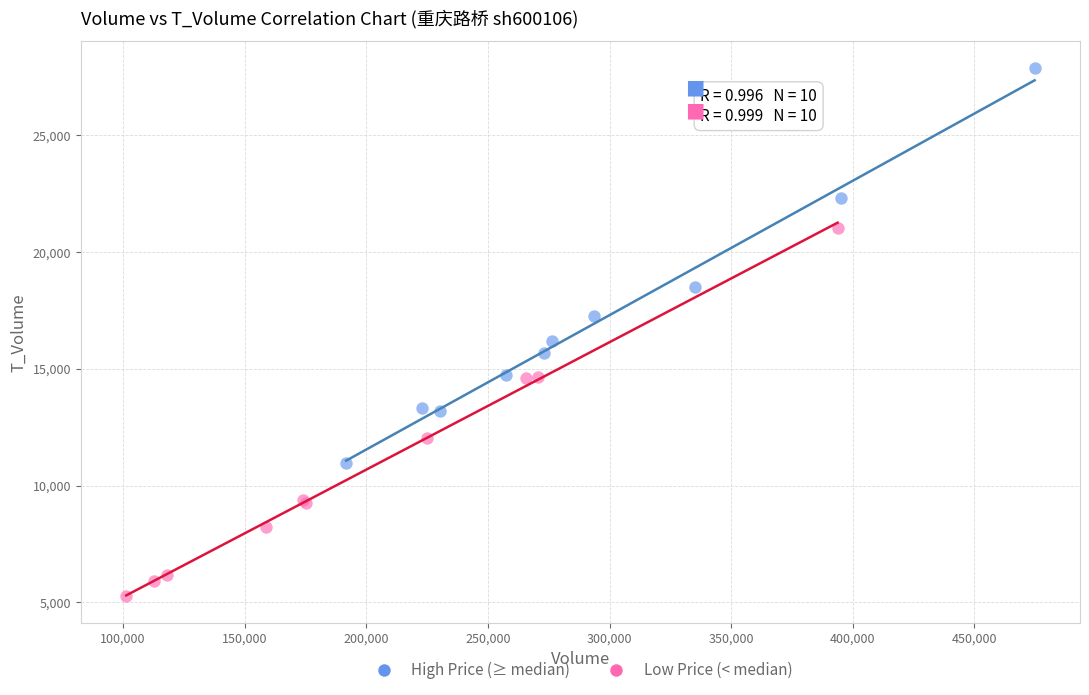

Which series reaches the maximum Y coordinate?

High Price (≥ median)